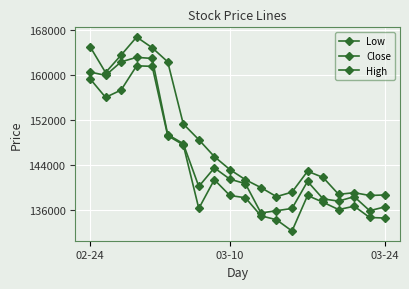

How many distinct data groups are displayed?

3